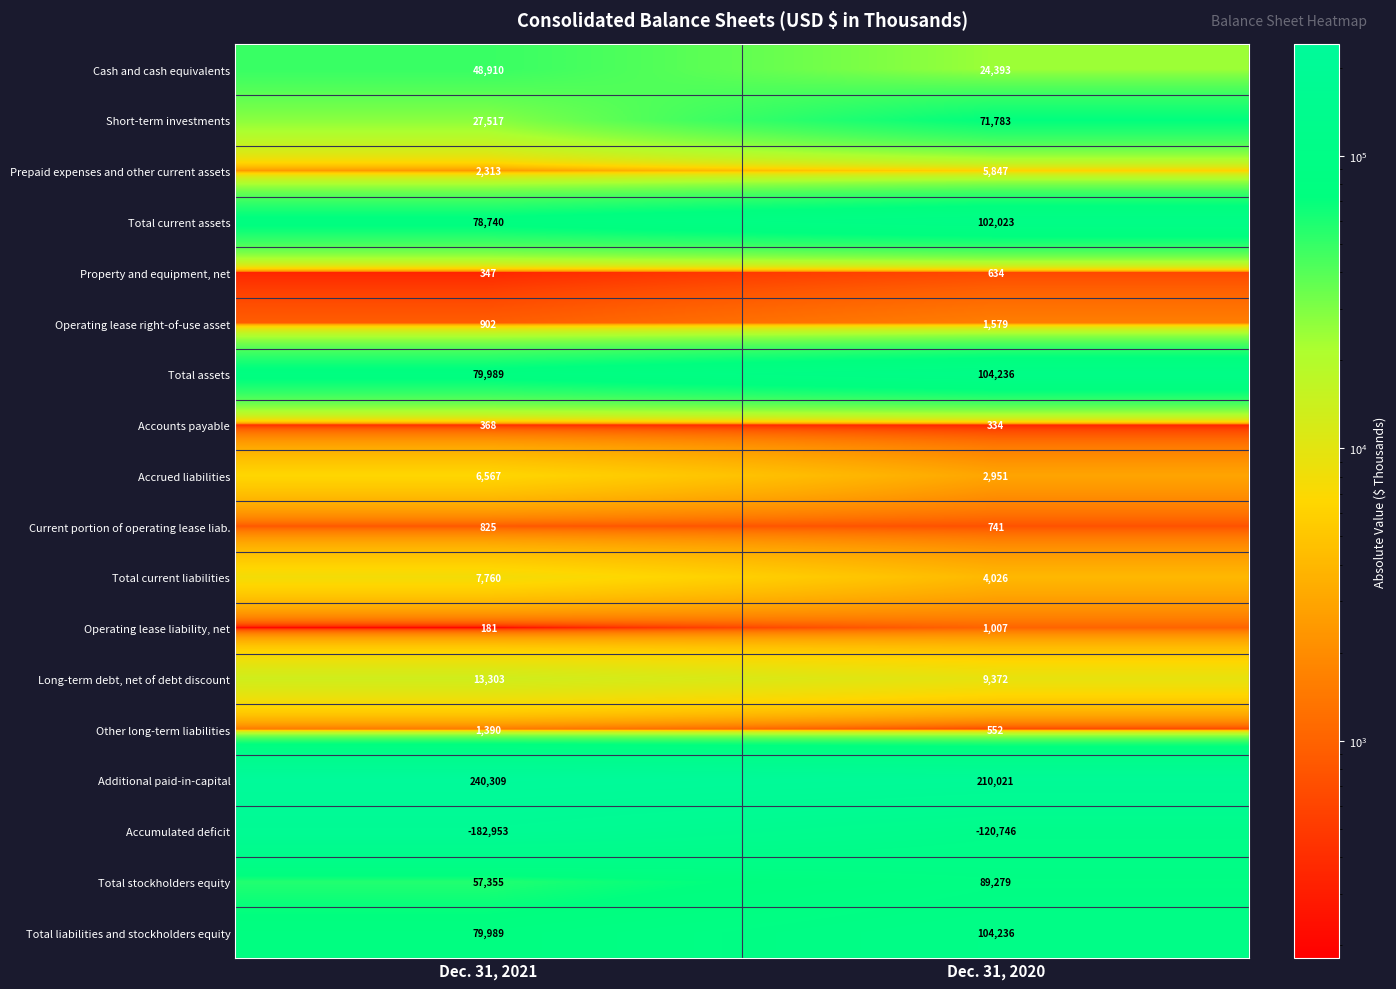

What is the sum of all Operating lease liability, net values?

1188